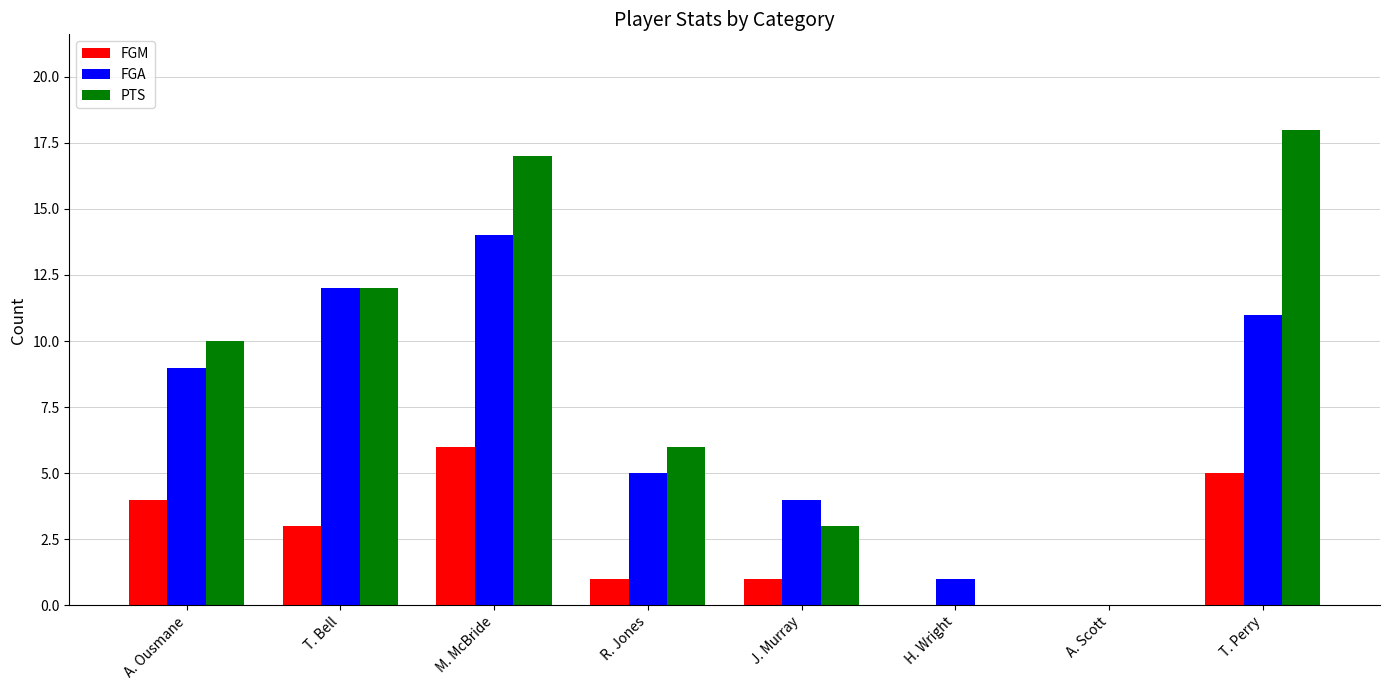

What is the highest value of the FGM series?

6